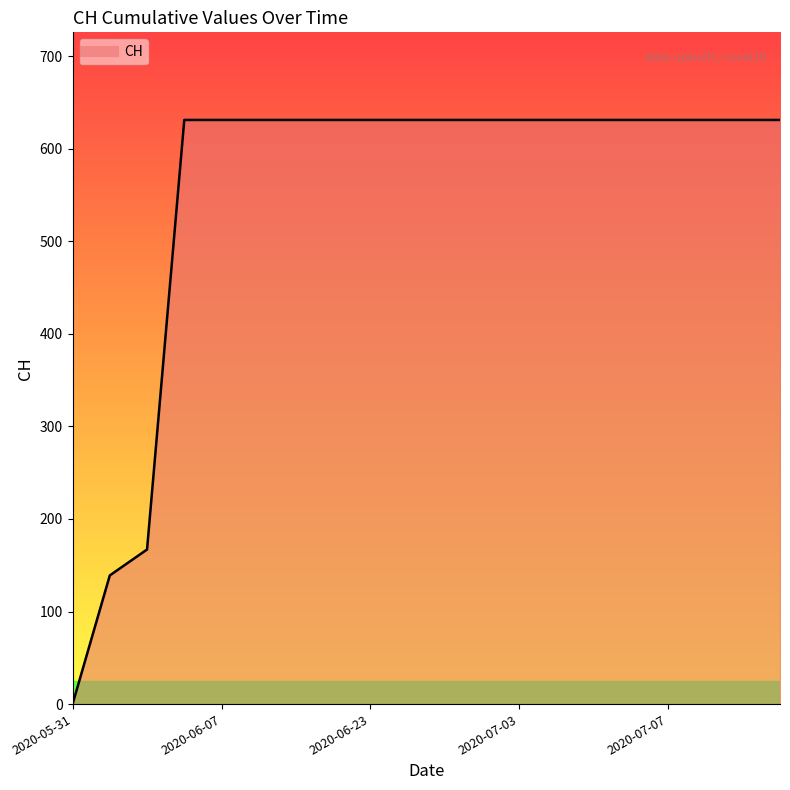

What is the greatest value displayed?

631